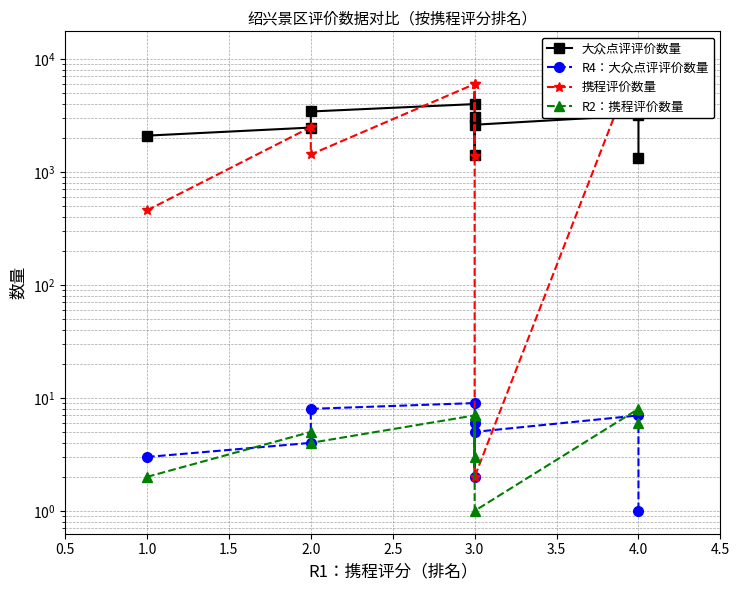

True or false: R2：携程评价数量 has a value of 9.9 at 3.0.

False